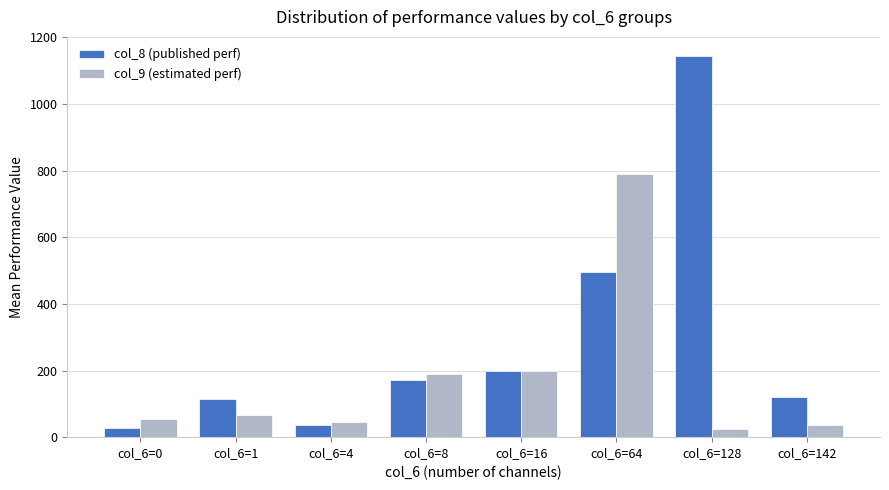

How many bars are there in each group?

2